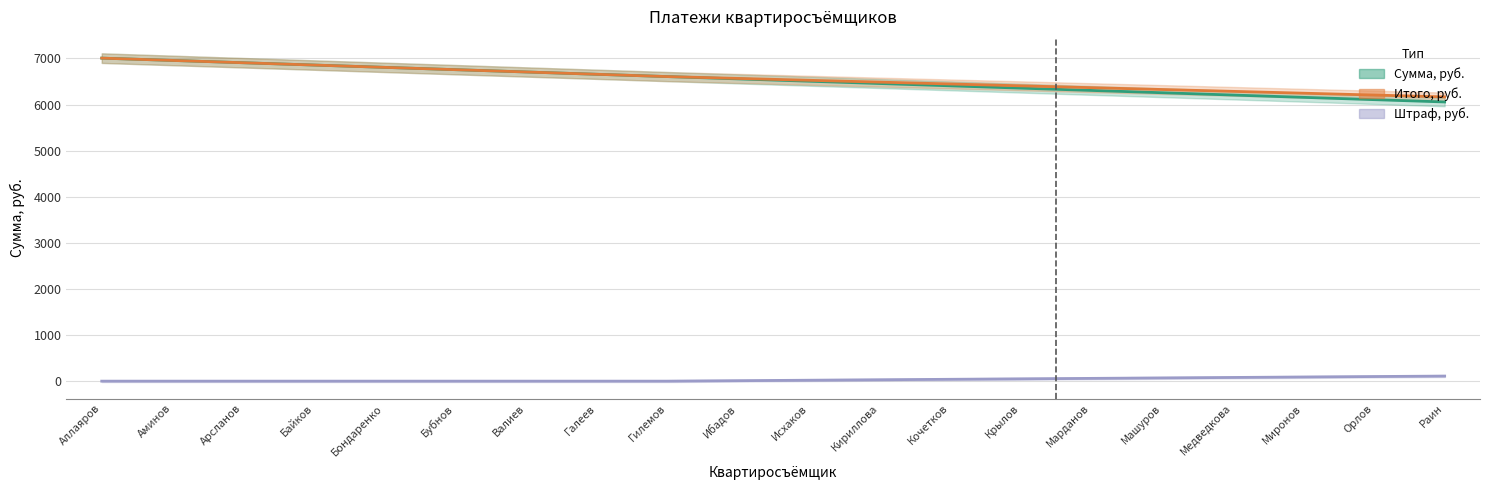

Reading right to left, what are all the values shown in this chart?

Сумма, руб.: Раин=6056.1	Орлов=6106.1	Миронов=6156.1	Медведкова=6206.2	Машуров=6256.2	Марданов=6306.3	Крылов=6356.4	Кочетков=6406.4	Кириллова=6456.4	Исхаков=6506.5	Ибадов=6556.6	Гилемов=6606.6	Галеев=6656.6	Валиев=6706.7	Бубнов=6756.8	Бондаренко=6806.8	Байков=6856.9	Арсланов=6906.9	Аминов=6956.9	Аллаяров=7007.0
Итого, руб.: Раин=6166.1	Орлов=6206.1	Миронов=6246.1	Медведкова=6286.2	Машуров=6326.2	Марданов=6366.3	Крылов=6406.4	Кочетков=6446.4	Кириллова=6486.4	Исхаков=6526.5	Ибадов=6566.6	Гилемов=6606.6	Галеев=6656.6	Валиев=6706.7	Бубнов=6756.8	Бондаренко=6806.8	Байков=6856.9	Арсланов=6906.9	Аминов=6956.9	Аллаяров=7007.0
Штраф, руб.: Раин=110.0	Орлов=100.0	Миронов=90.0	Медведкова=80.0	Машуров=70.0	Марданов=60.0	Крылов=50.0	Кочетков=40.0	Кириллова=30.0	Исхаков=20.0	Ибадов=10.0	Гилемов=0.0	Галеев=0.0	Валиев=0.0	Бубнов=0.0	Бондаренко=0.0	Байков=0.0	Арсланов=0.0	Аминов=0.0	Аллаяров=0.0